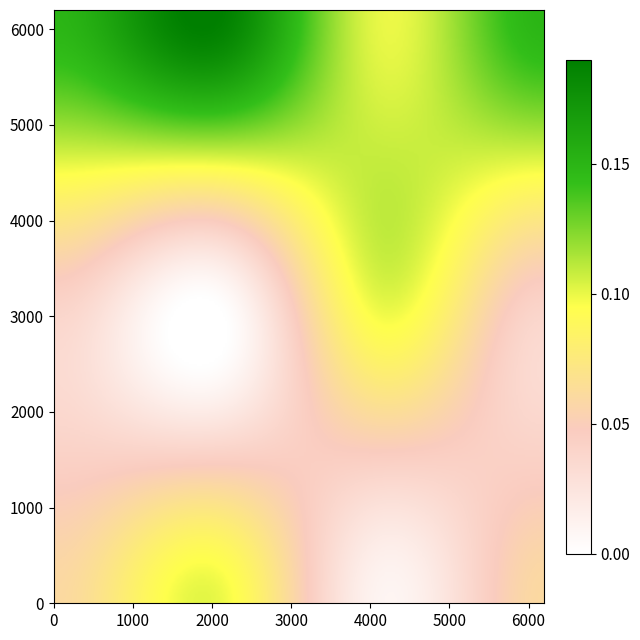

Between 0 and 1, which is larger?

1